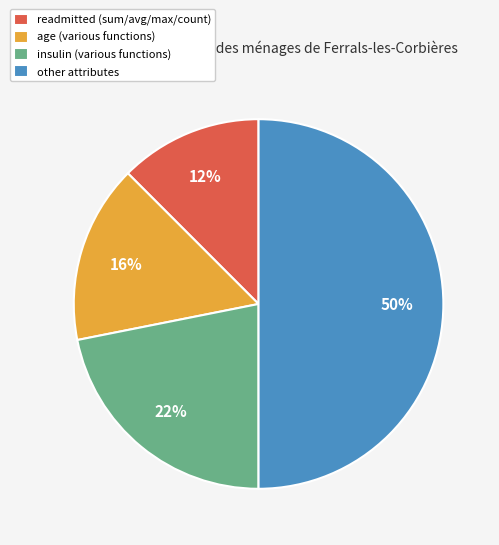

Is it true that readmitted is 12% of the pie?

True